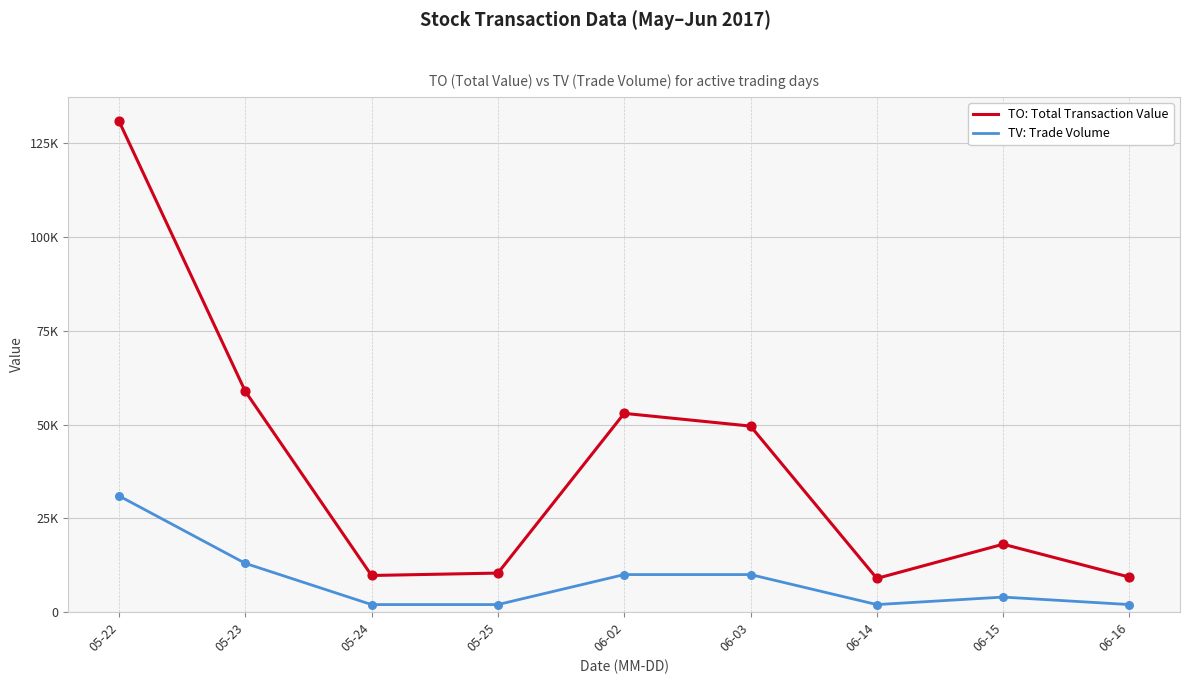

Is the value of TV: Trade Volume at 05-22 greater than the value of TO: Total Transaction Value at 05-25?

Yes